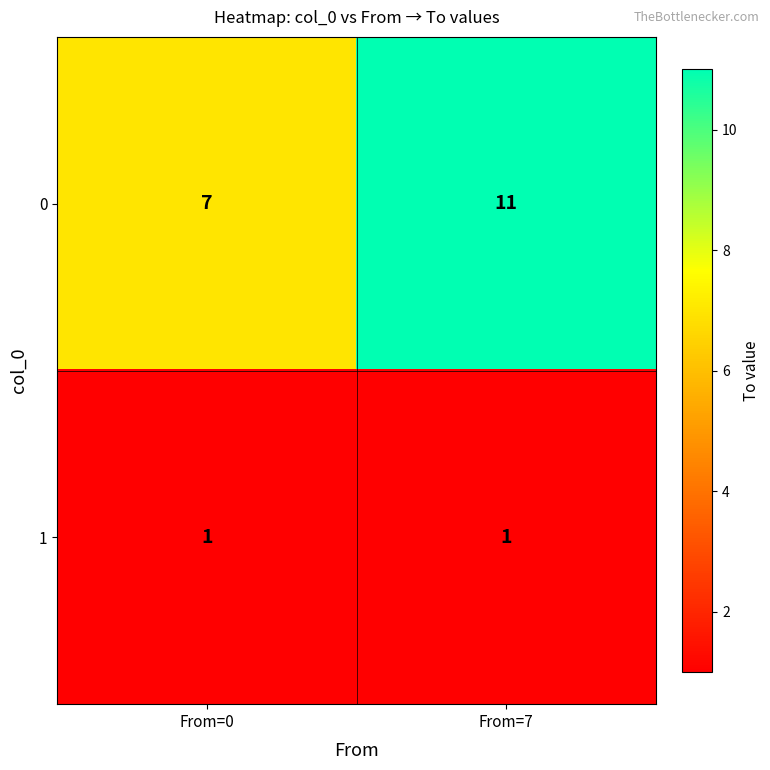

What is the sum of the 0 values at From=7 and From=0?

18